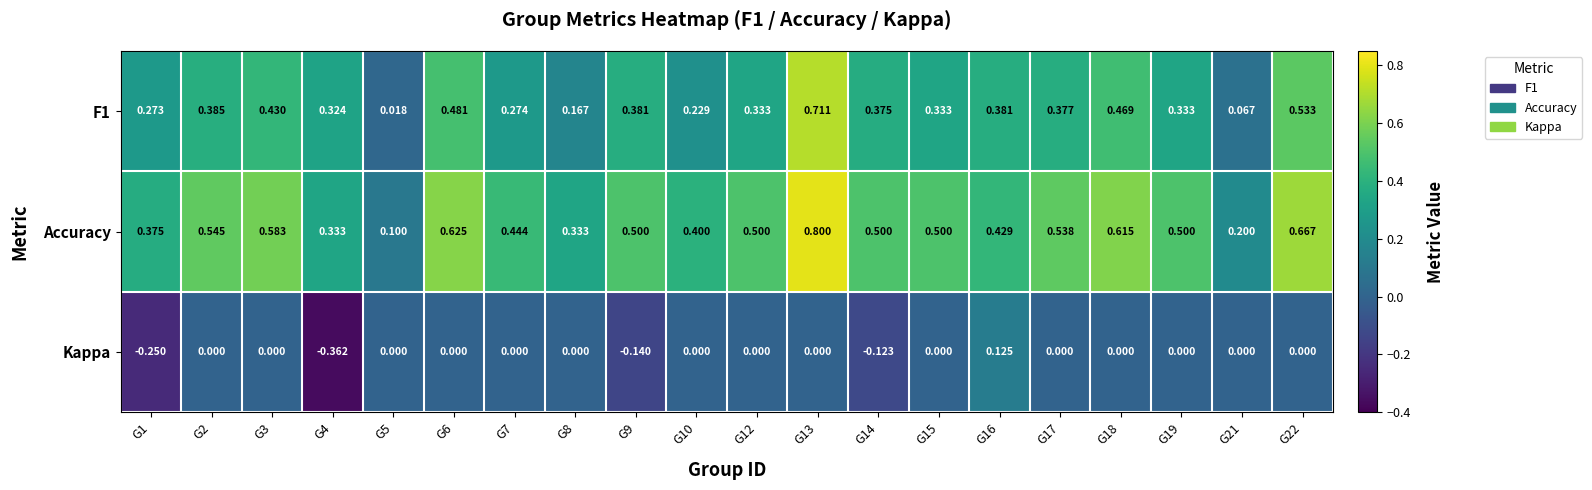

Which series has the largest range (max minus min)?

Accuracy